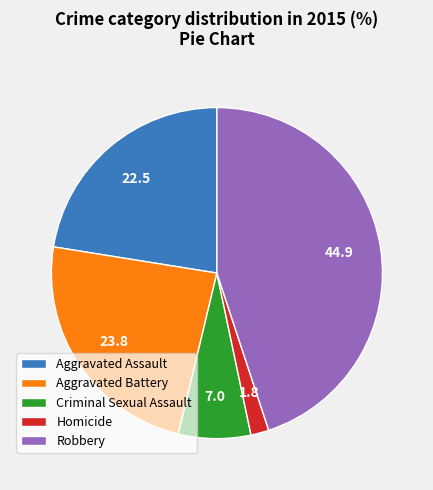

True or false: Homicide accounts for 13% of the total.

False